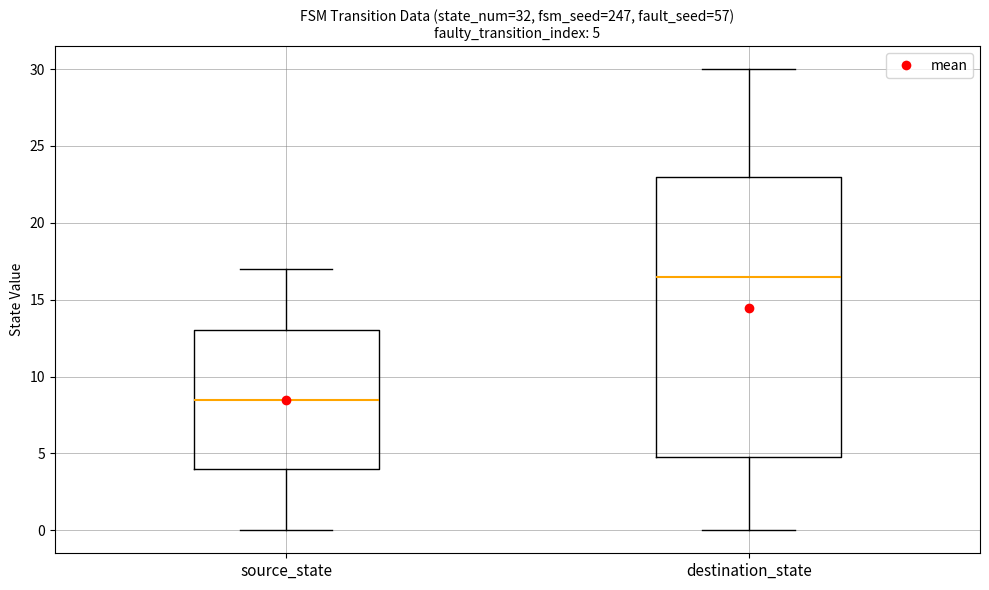

Which box's median line is the lowest?

source_state